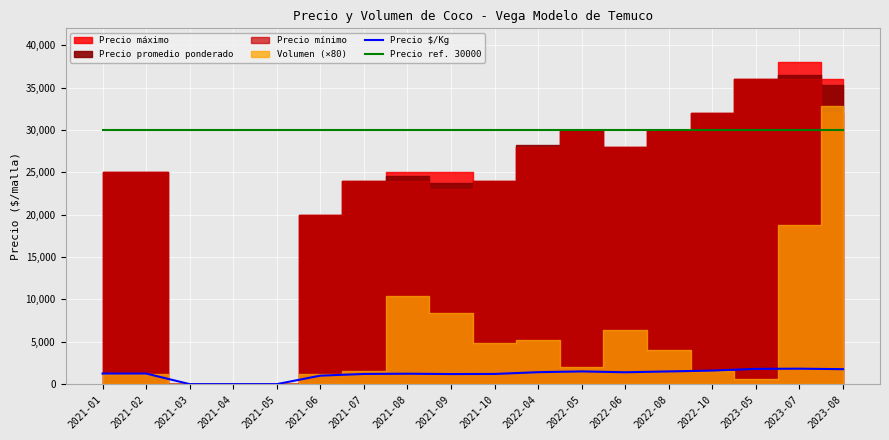

Does the chart display data point markers on the line(s)?

No